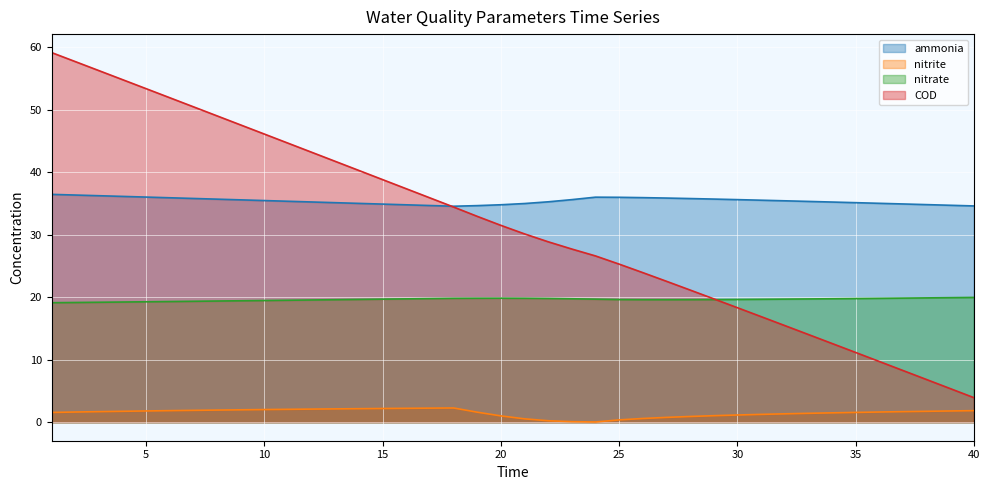

Count the number of data series in this chart.

4